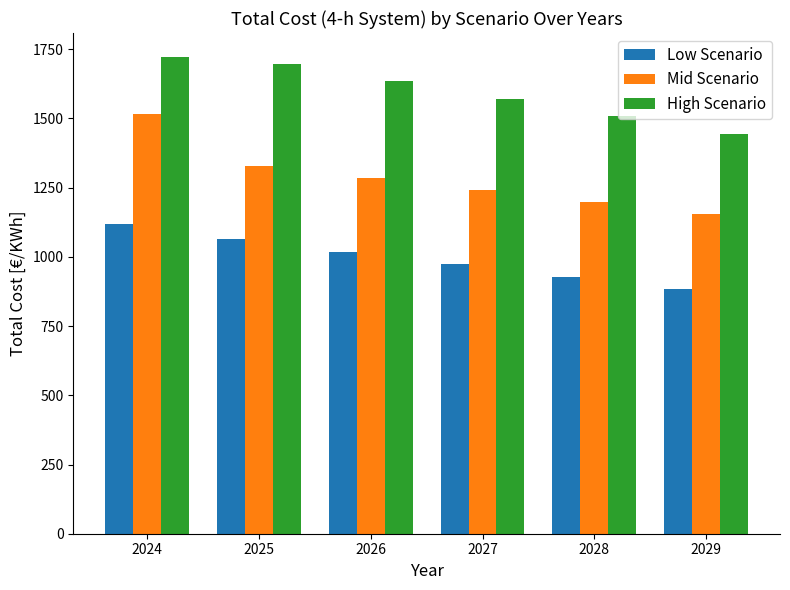

Count the number of categories in the chart.

6